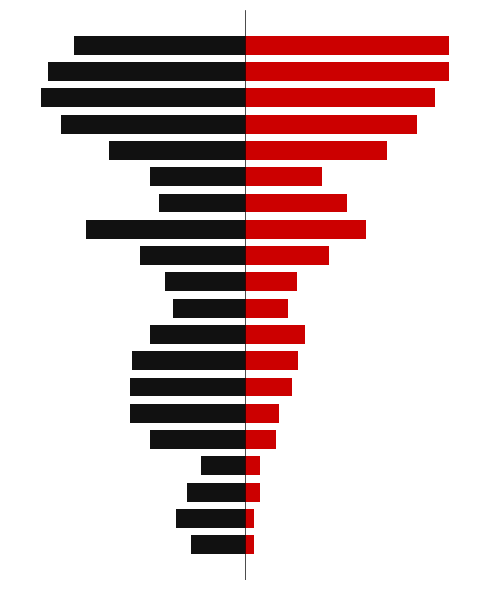

The value of PlantWidth at 16 is -171.0. True or false?

True